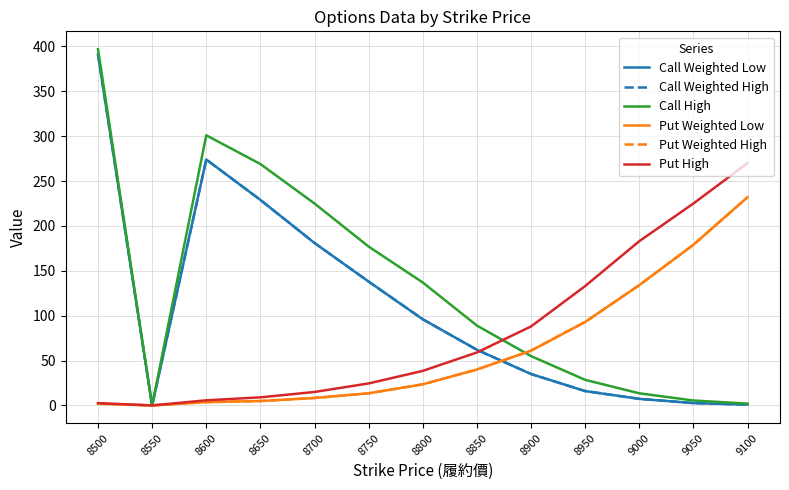

In Put High, how many points are lower than both neighbors (excluding endpoints)?

1